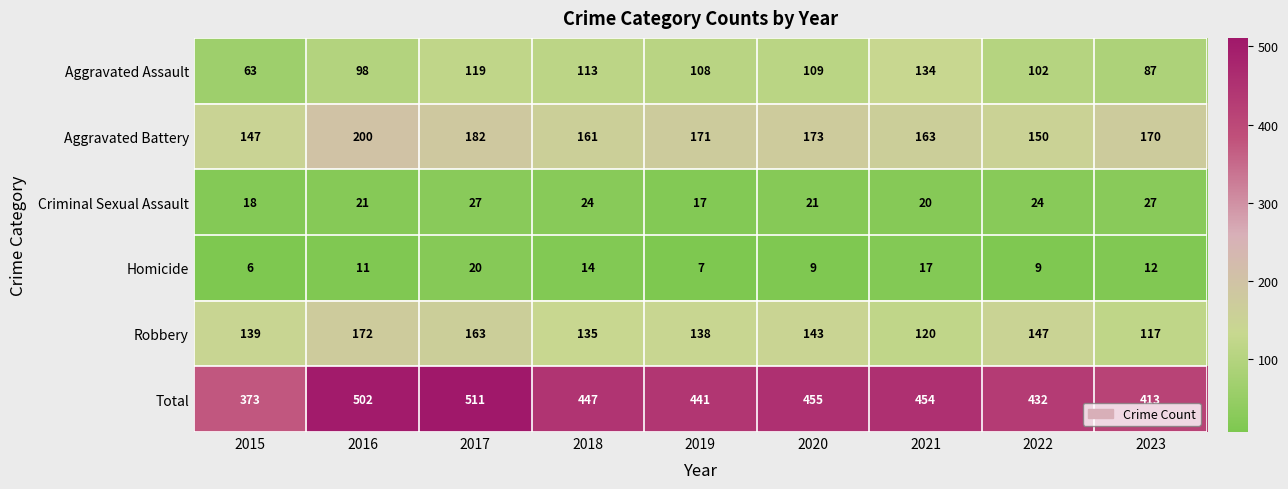

Is it true that Aggravated Assault equals 151 at 2016?

False